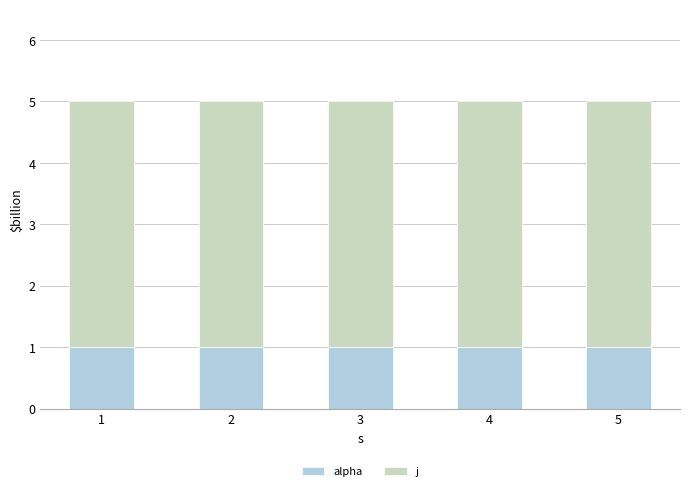

The alpha series shows 2 at 2. True or false?

False